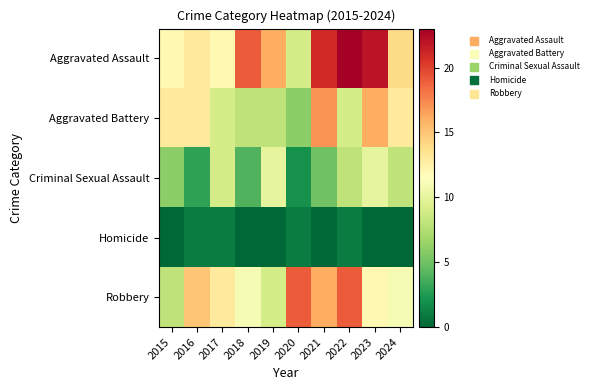

What is the total value across all series at 2015?

39